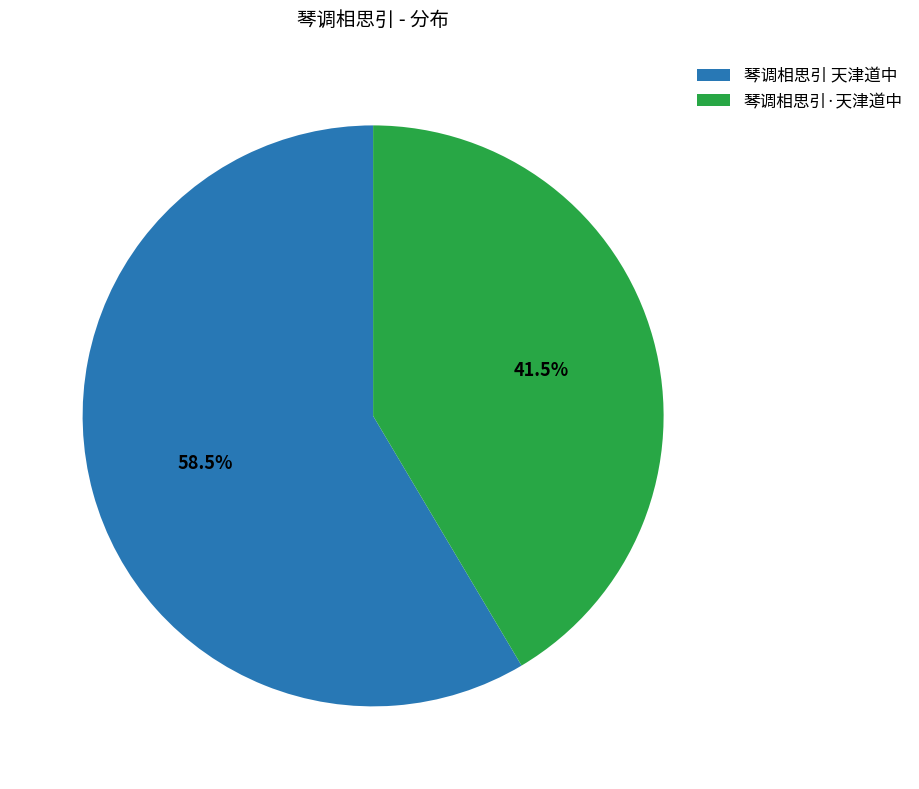

Which category has the smallest portion of the pie?

琴调相思引·天津道中